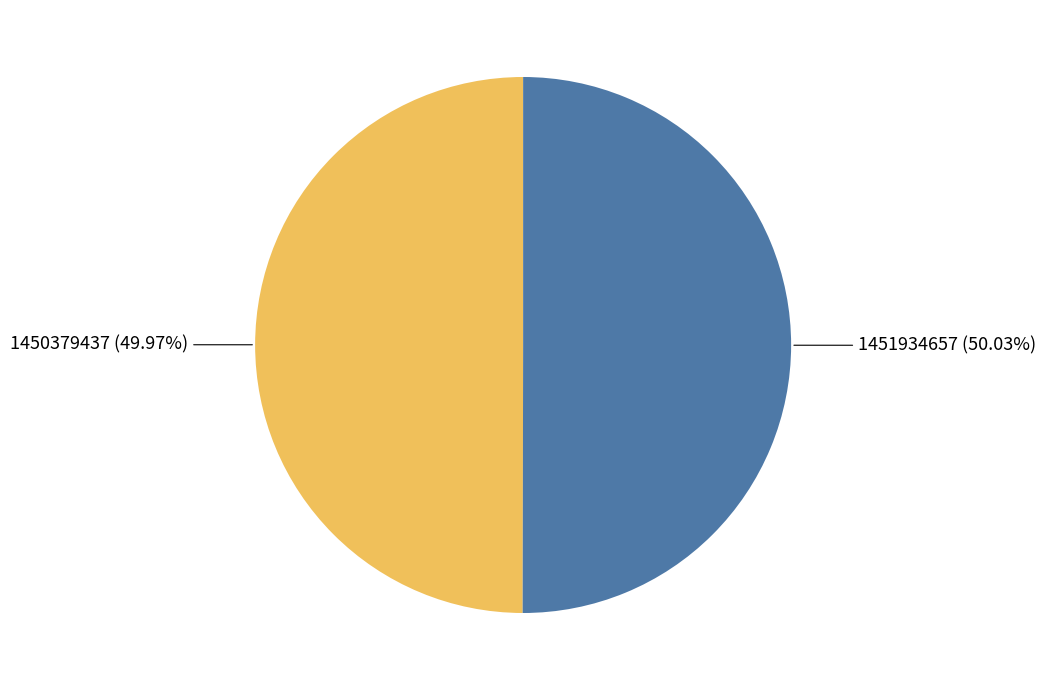

To the nearest percent, what is the difference between the largest and smallest slice percentages?

0%